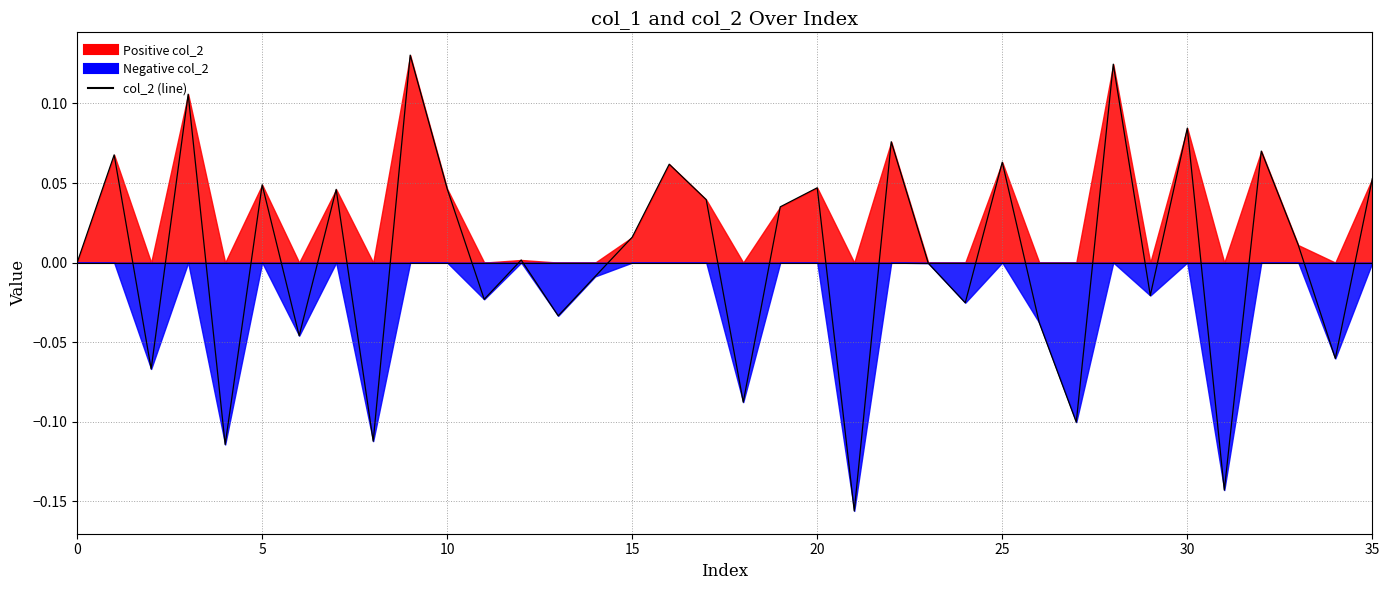

What is the maximum value shown in the chart?

0.1